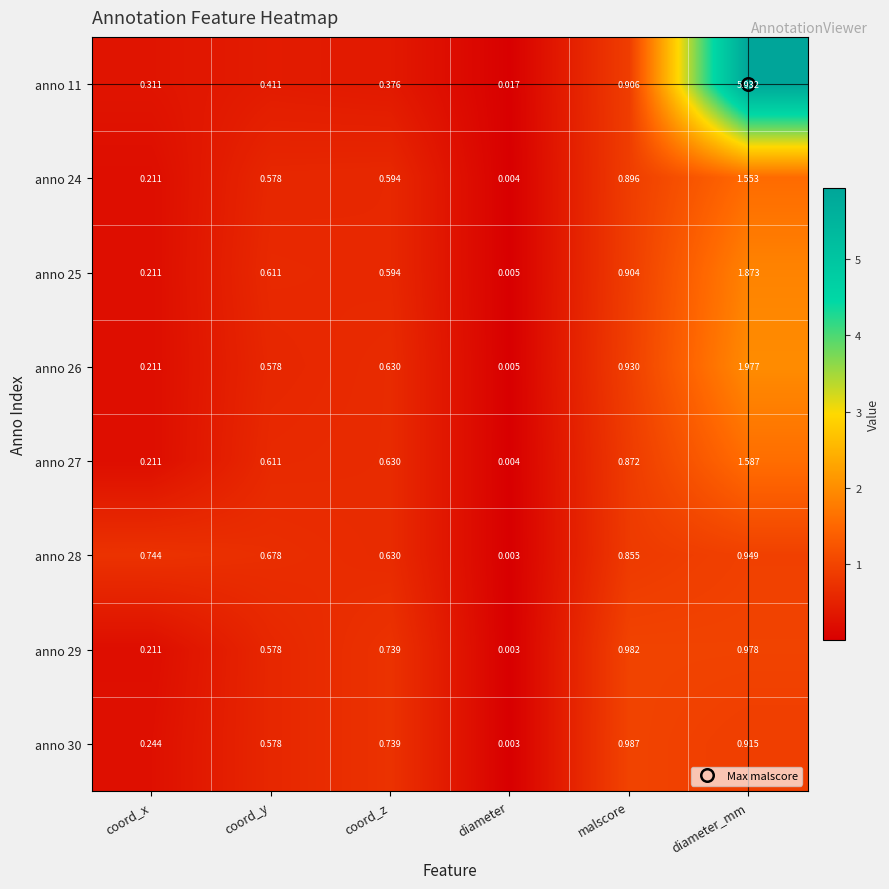

Where is anno 29 nearest to the value 0?

diameter